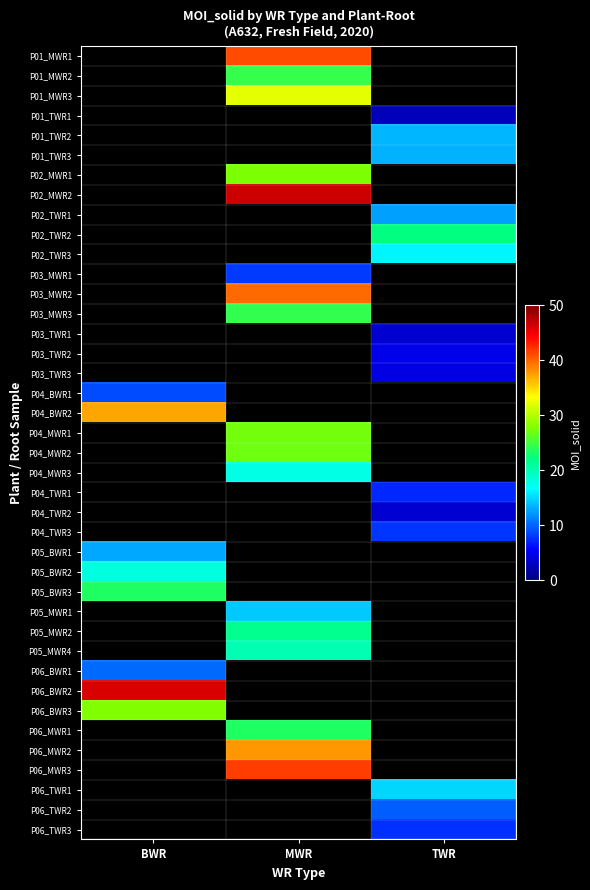

Is it true that P03_MWR1 equals 8.0 at MWR?

True